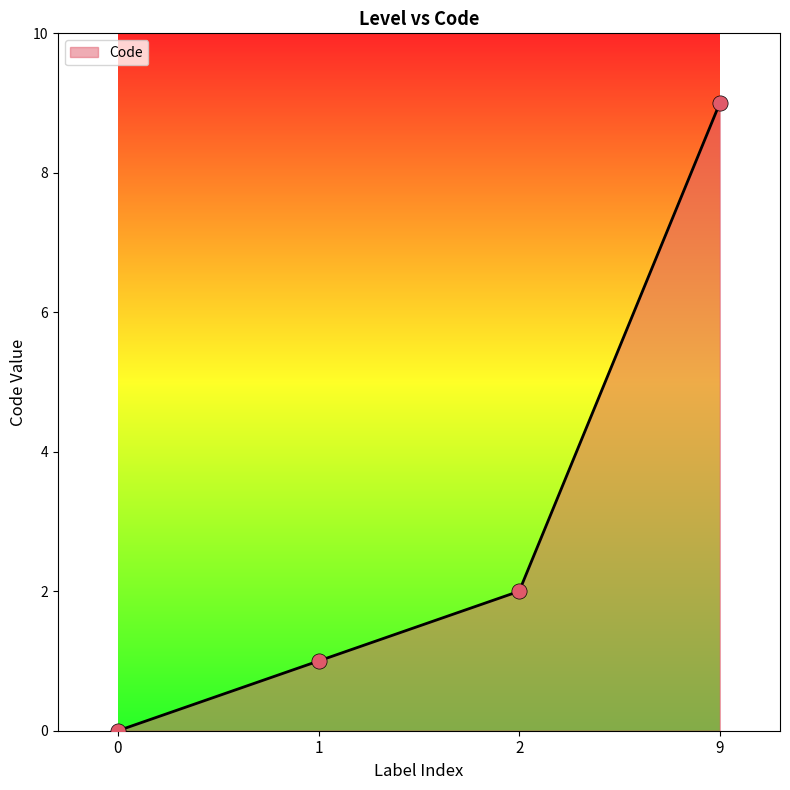

What is the ratio of the value at 1 to the value at 9?

0.1